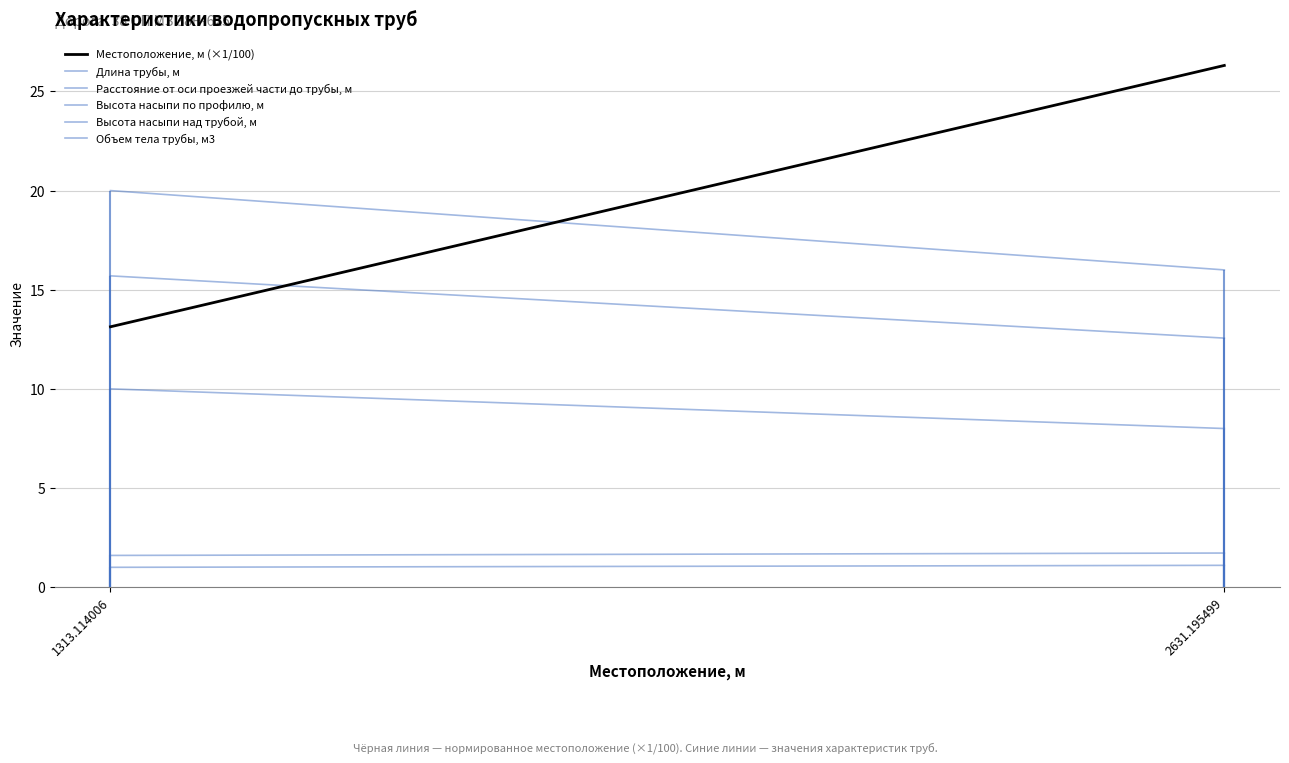

Does the chart display data point markers on the line(s)?

No